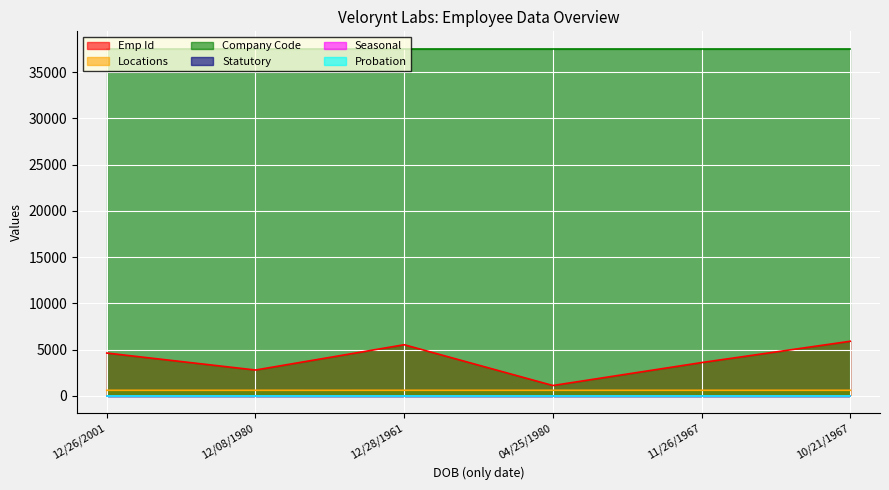

Which series changed the most between 12/28/1961 and 11/26/1967?

Emp Id